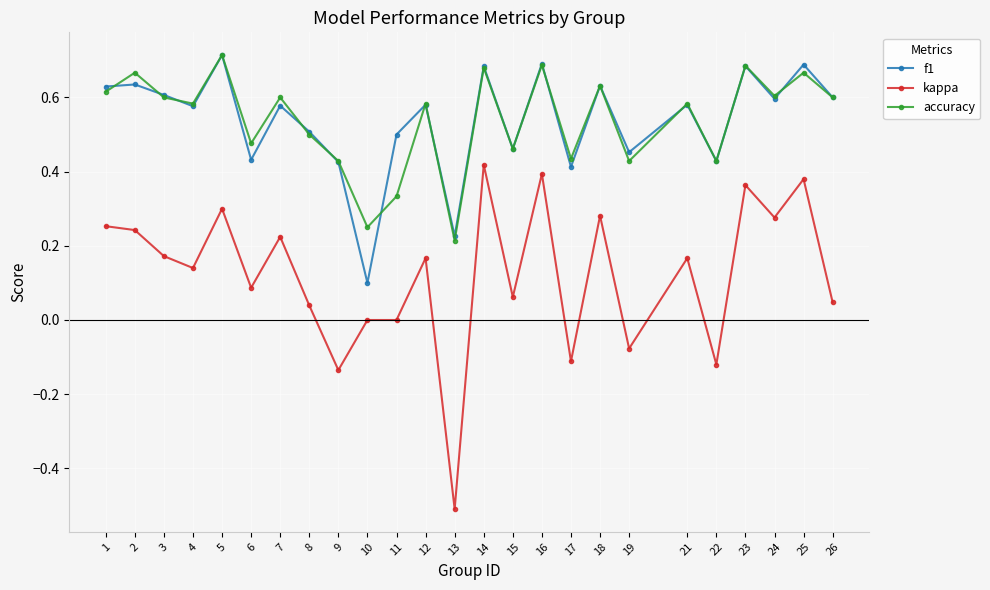

Where is the first local maximum for accuracy?

2